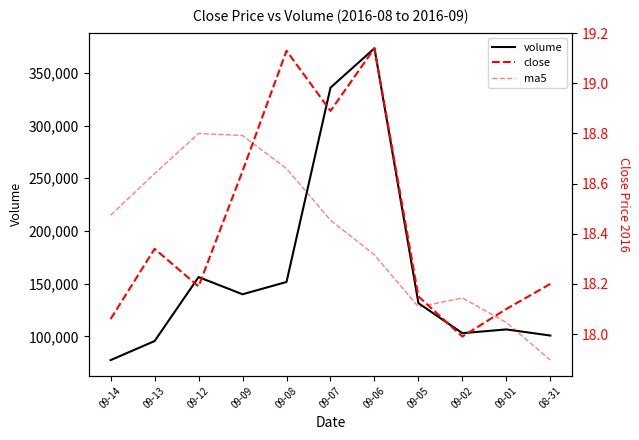

Which category has the highest value across all series?

09-06